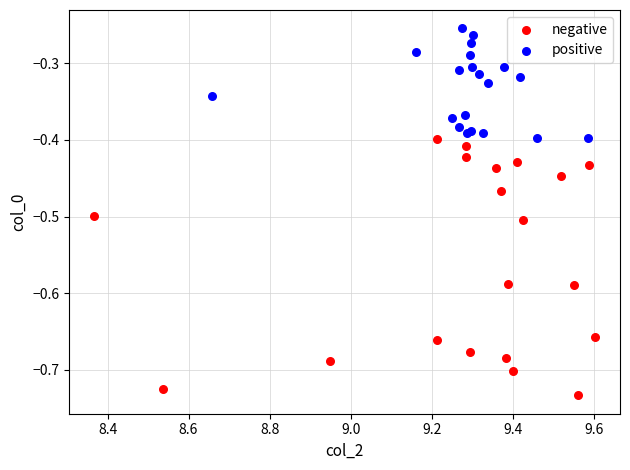

Which series reaches the maximum Y coordinate?

positive